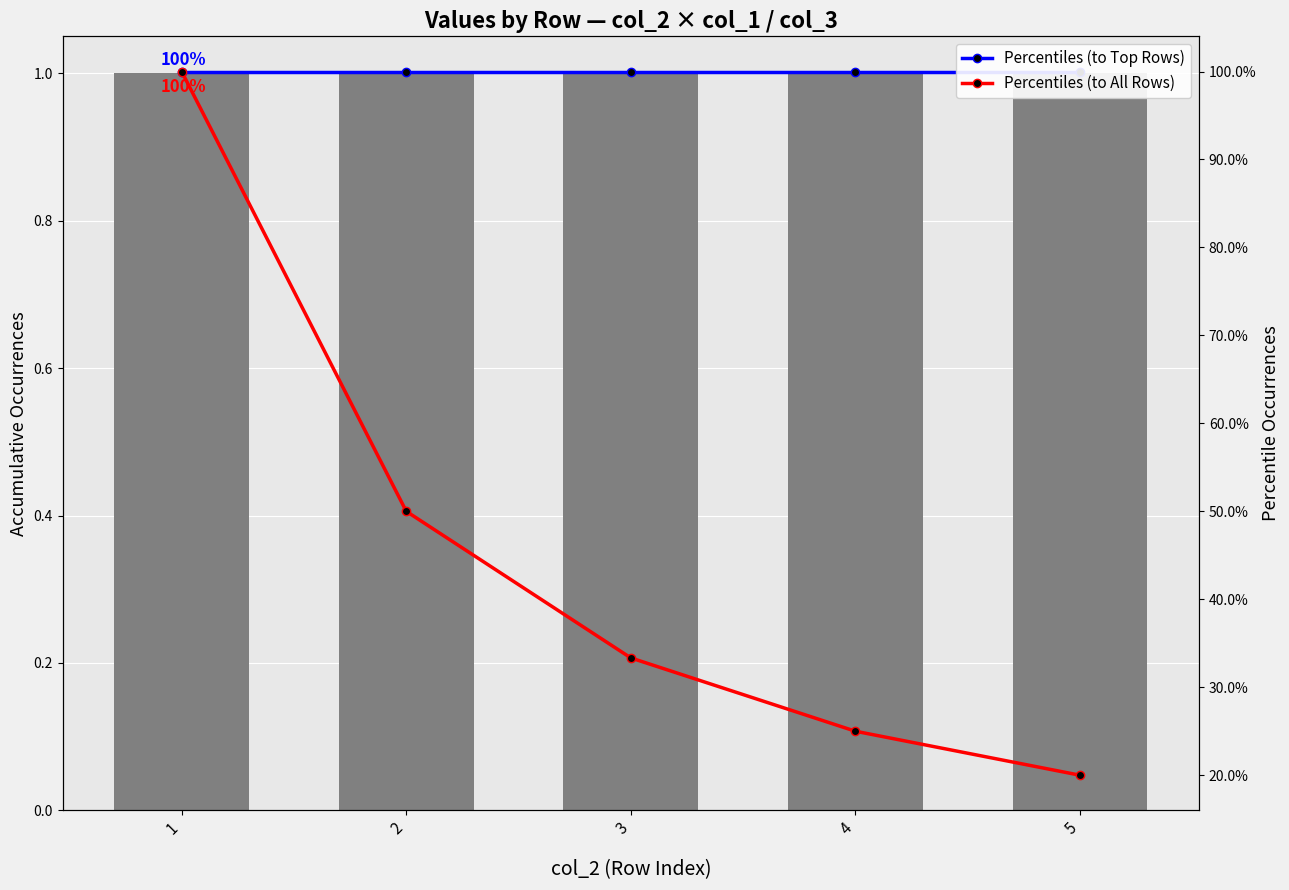

Which label corresponds to the smallest value in the chart?

5